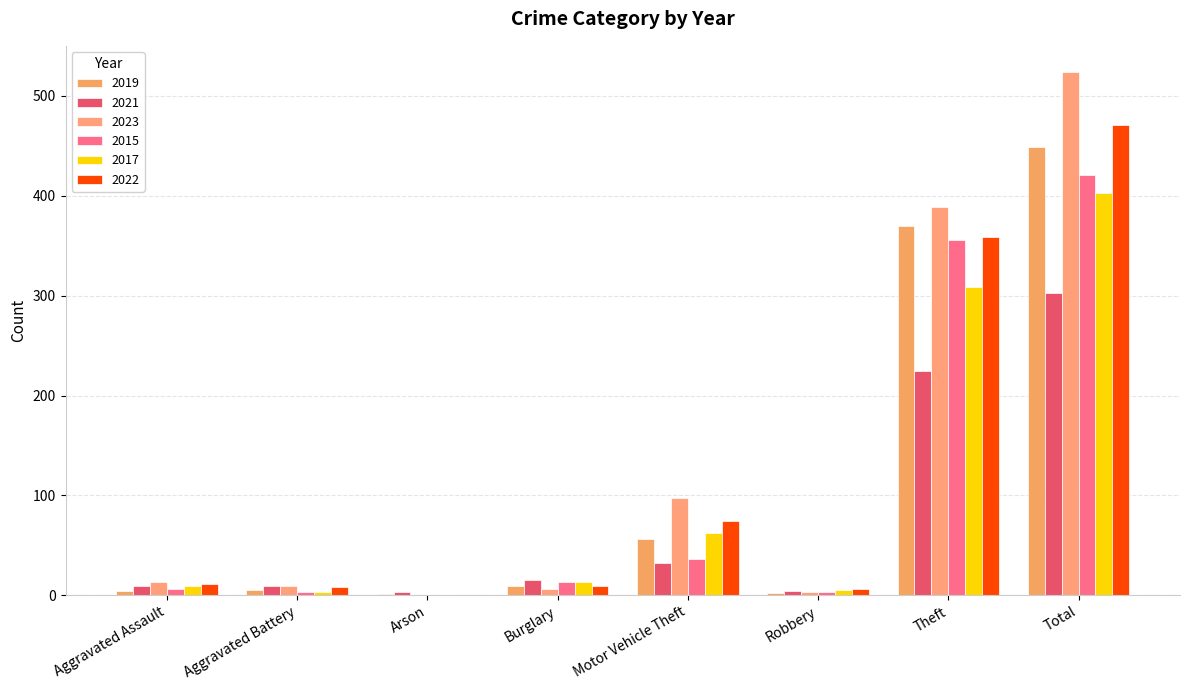

What is the average value of the 2019 series?

112